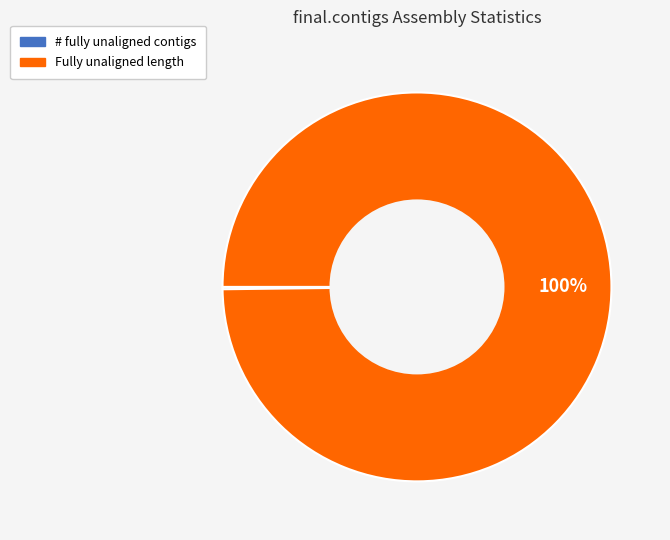

To the nearest percent, what is the average slice percentage?

50%